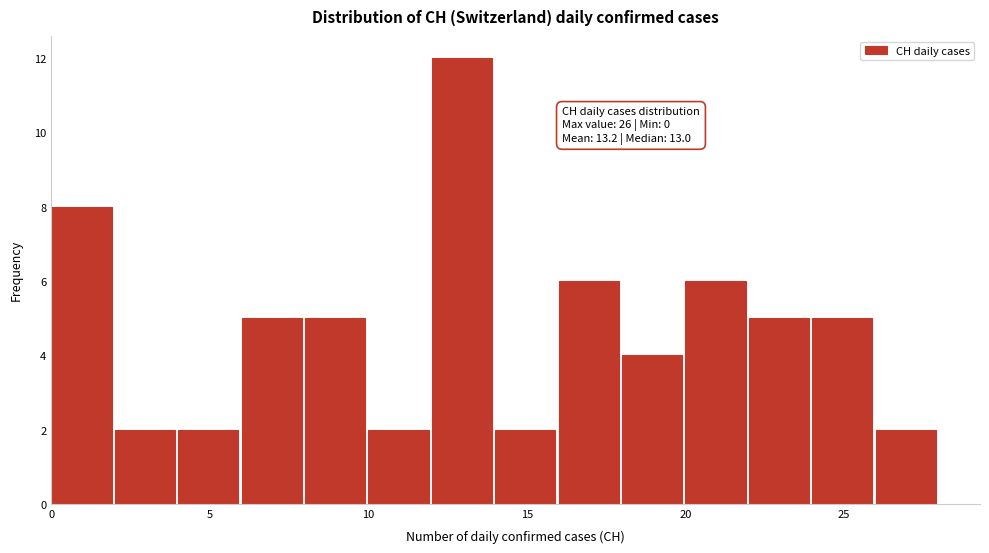

Which range on the x-axis has the tallest bar?

12 to 14